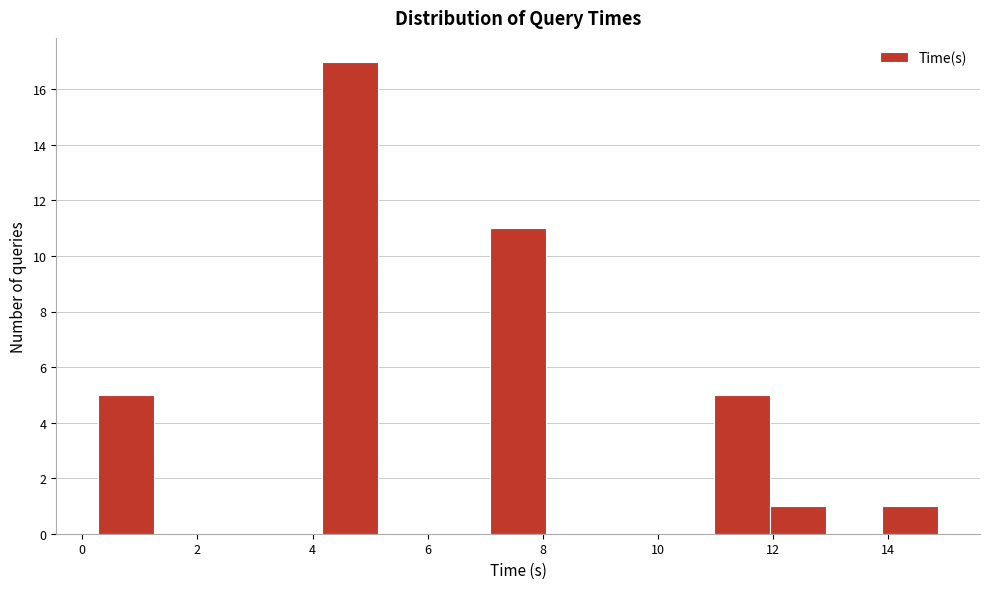

Reading left to right, list every bar in this chart as the range it spans on the x-axis followed by its height. Neither the bar edges nor the heights are printed on the chart, so give them approximately, as read against the axes.

0.2 to 1.2: 5
1.2 to 2.2: 0
2.2 to 3.2: 0
3.2 to 4.2: 0
4.2 to 5.2: 17
5.2 to 6.2: 0
6.2 to 7.0: 0
7.0 to 8.0: 11
8.0 to 9.0: 0
9.0 to 10.0: 0
10.0 to 11.0: 0
11.0 to 12.0: 5
12.0 to 13.0: 1
13.0 to 13.8: 0
13.8 to 14.8: 1